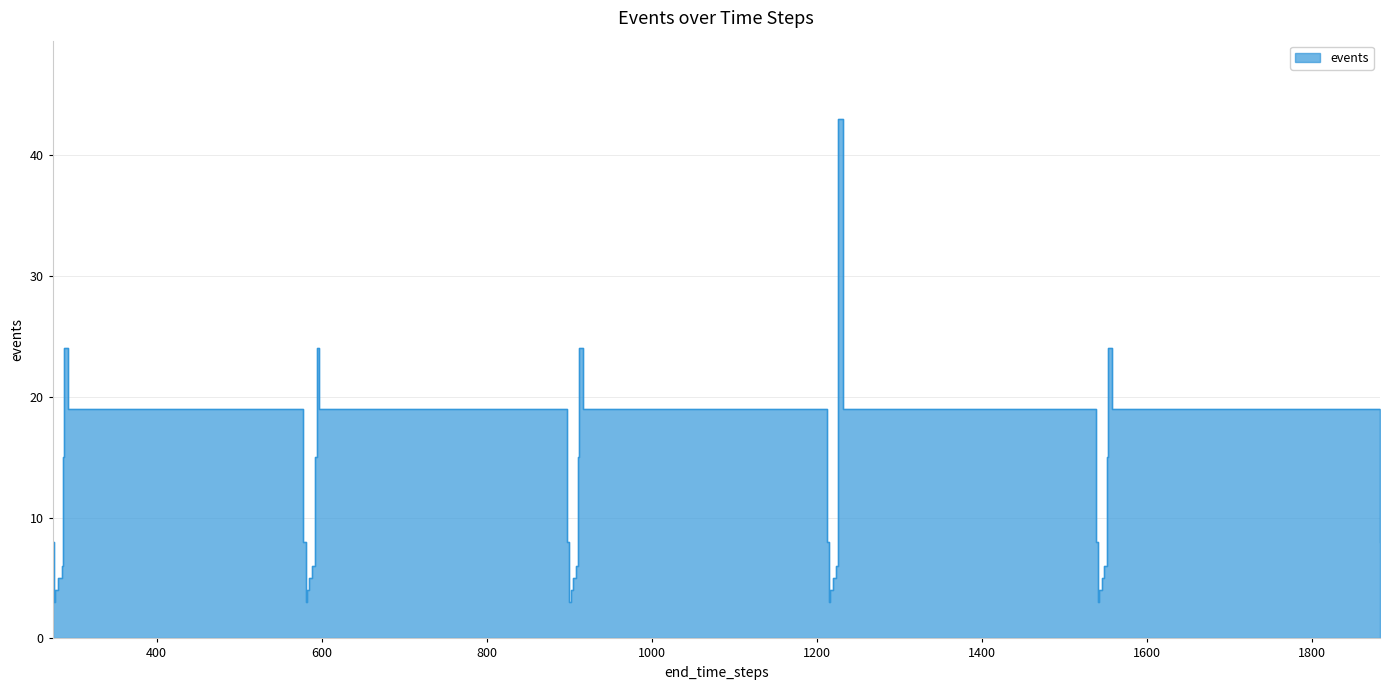

What is the approximate value at 1232?

19